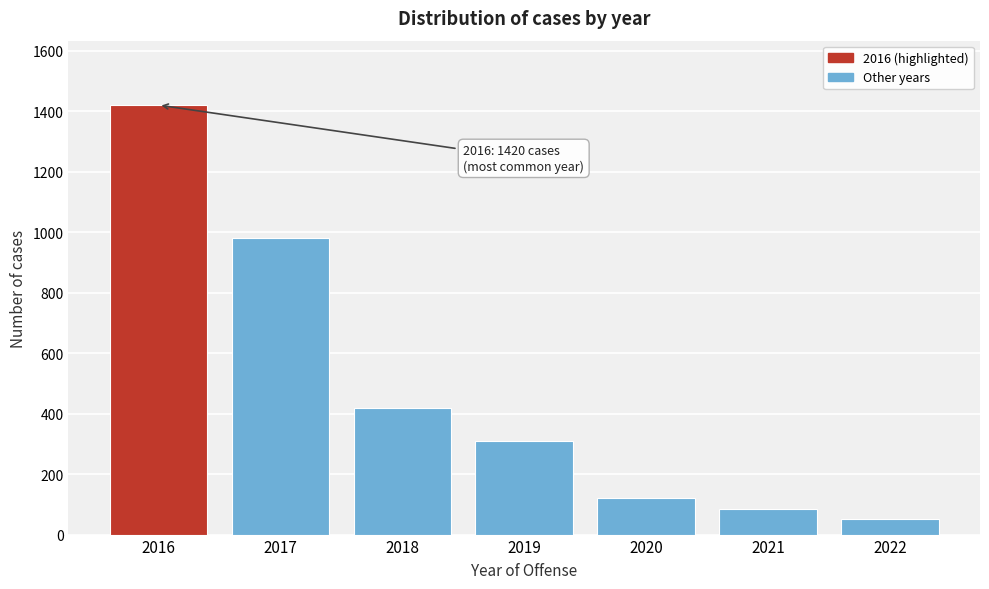

Reading left to right, list all the values displayed in this chart.

2016=1420	2017=980	2018=420	2019=310	2020=120	2021=85	2022=51